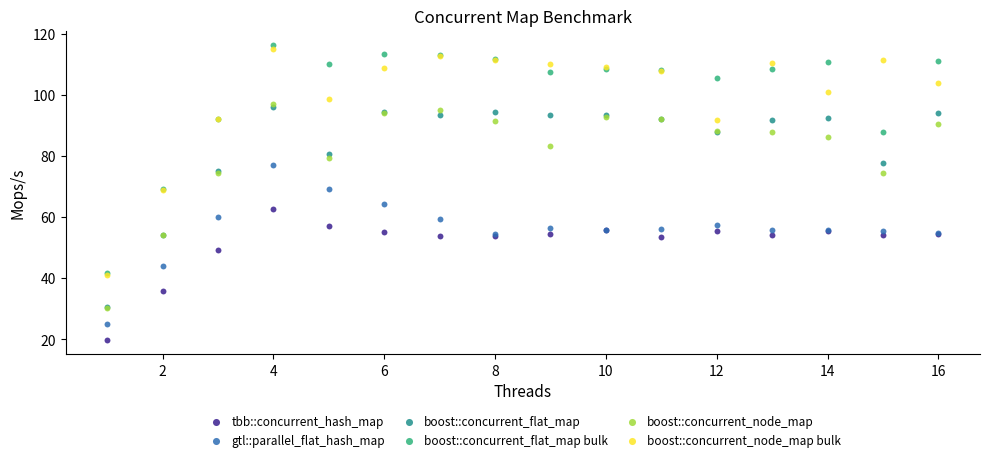

What are all the series names shown in the legend?

tbb::concurrent_hash_map, gtl::parallel_flat_hash_map, boost::concurrent_flat_map, boost::concurrent_flat_map bulk, boost::concurrent_node_map, boost::concurrent_node_map bulk